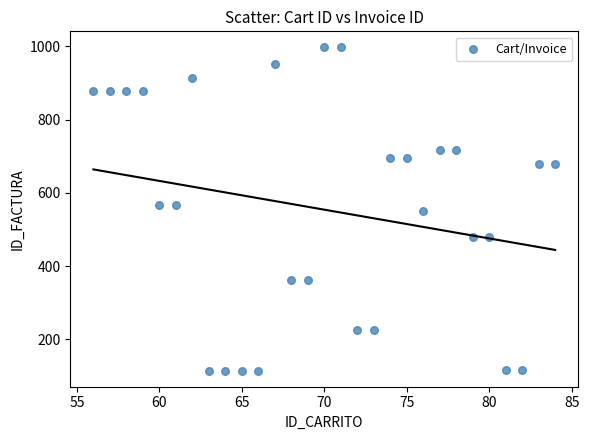

What is the range of X values (max minus min)?

28